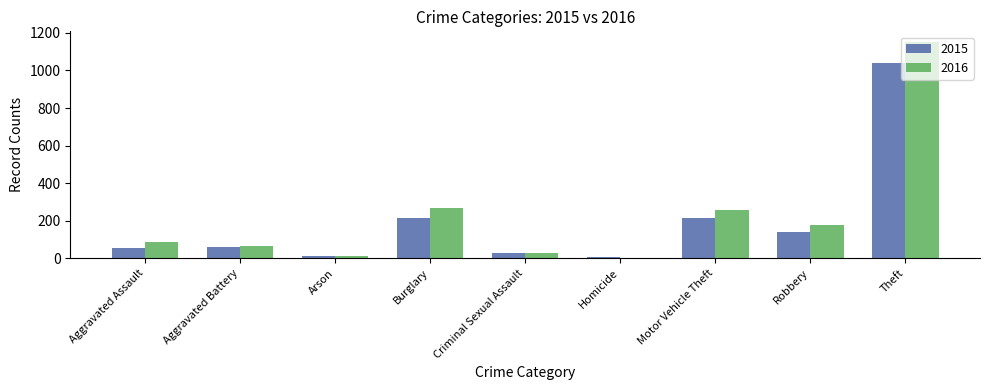

Which series has the largest range (max minus min)?

2016